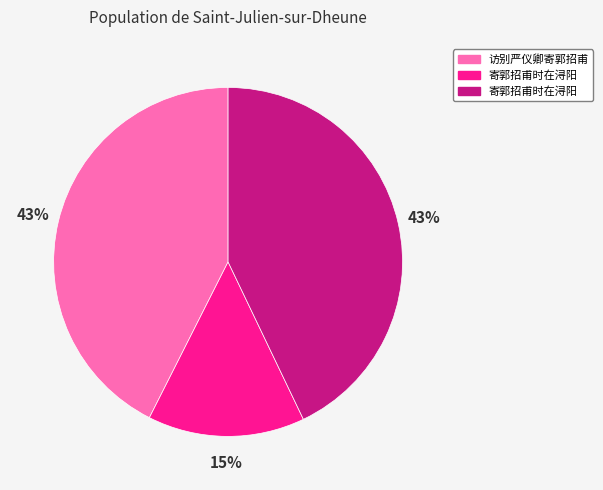

To the nearest percent, what is the difference between the largest and smallest slice percentages?

28%